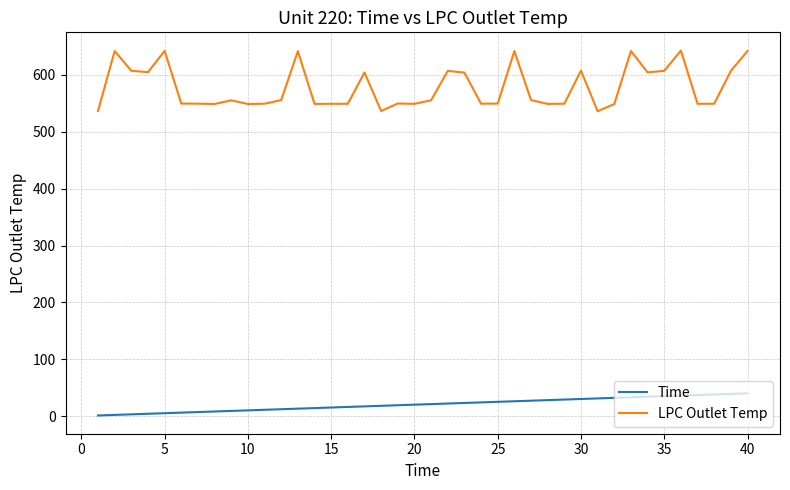

What is the maximum value shown in the chart?

642.9